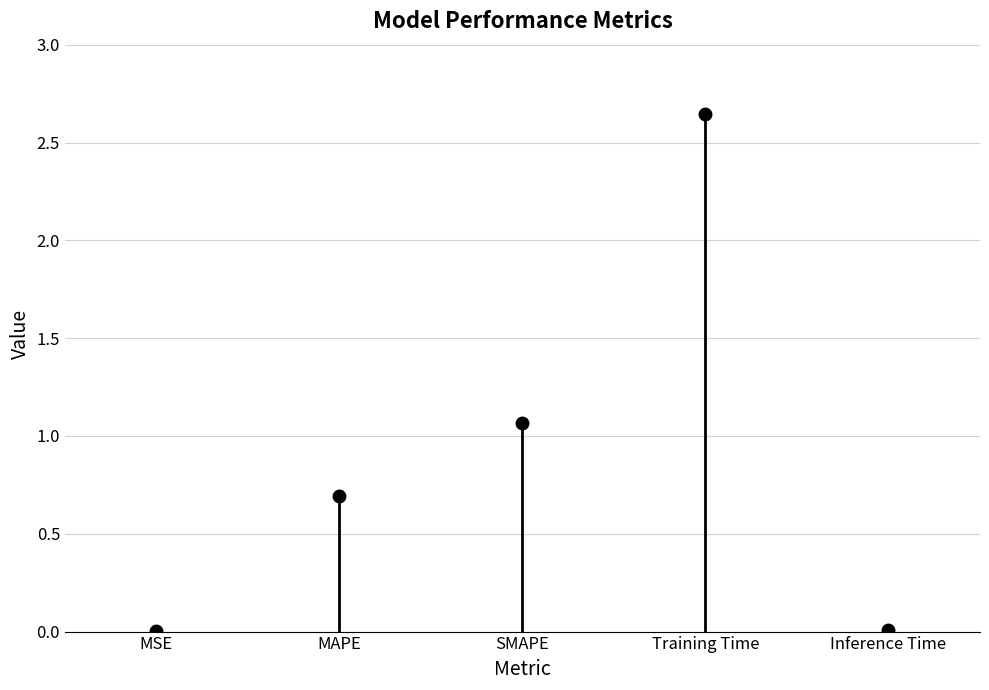

True or false: the data shows 1.4 at Training Time.

False